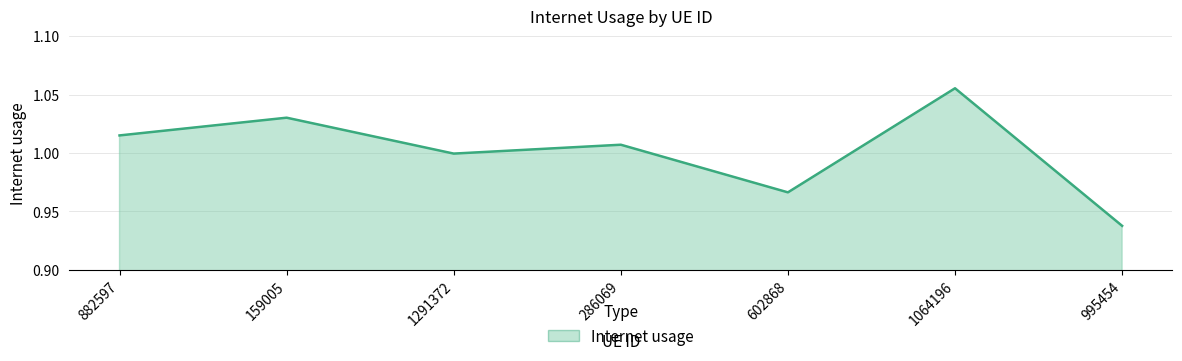

At which label does the data first exceed 1?

882597